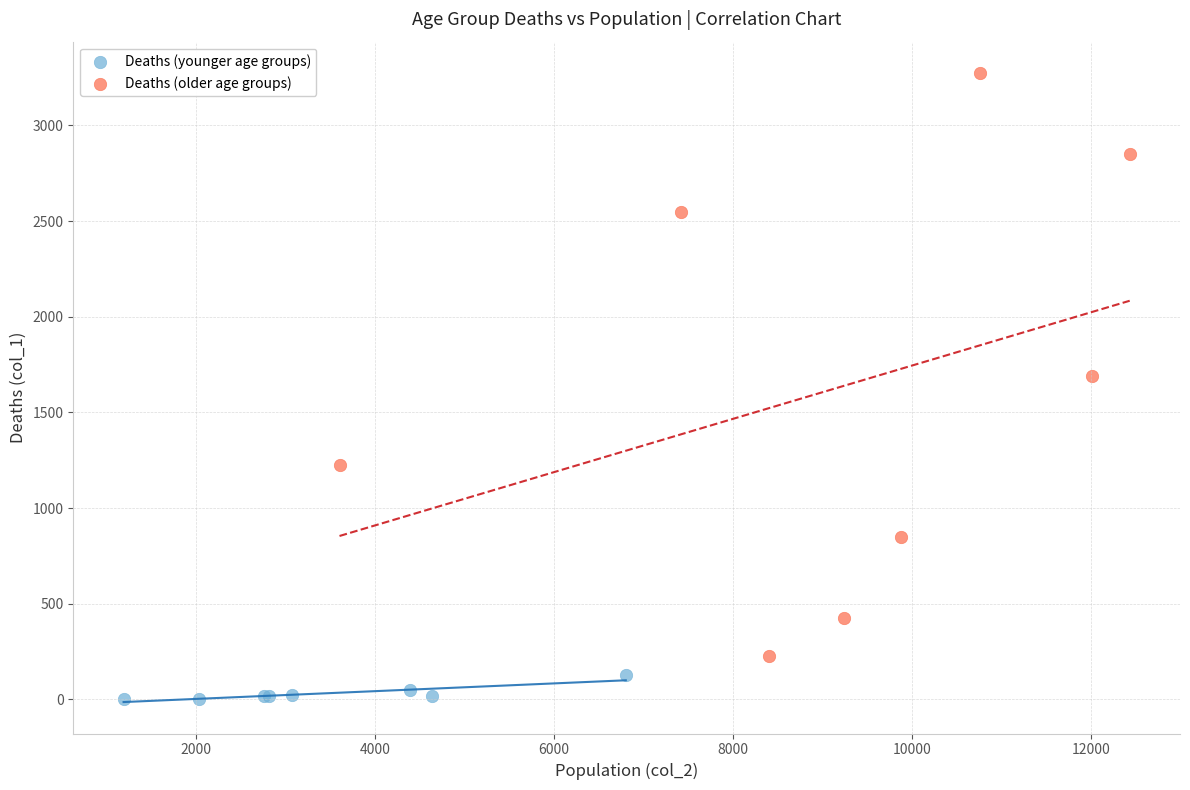

Which series has the widest spread of Y values?

Deaths (older age groups)